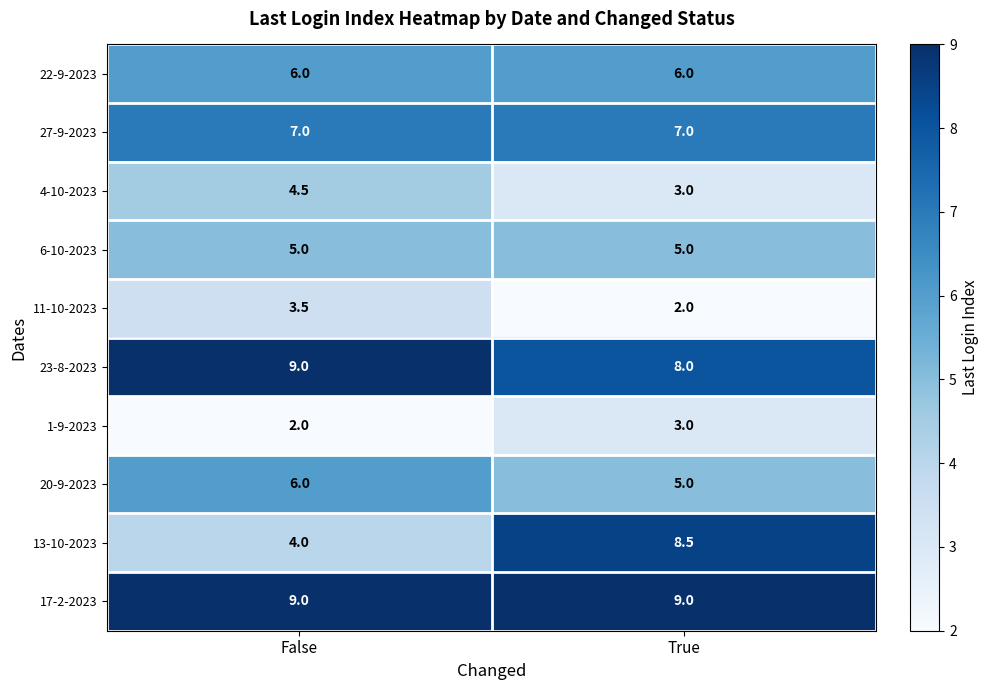

What is the minimum value shown in the chart?

2.0